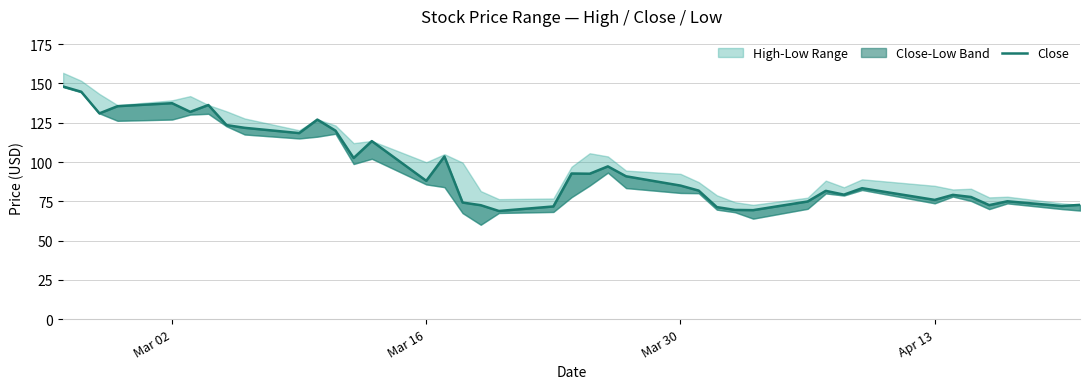

What is the difference between the second highest and second lowest values?

75.4